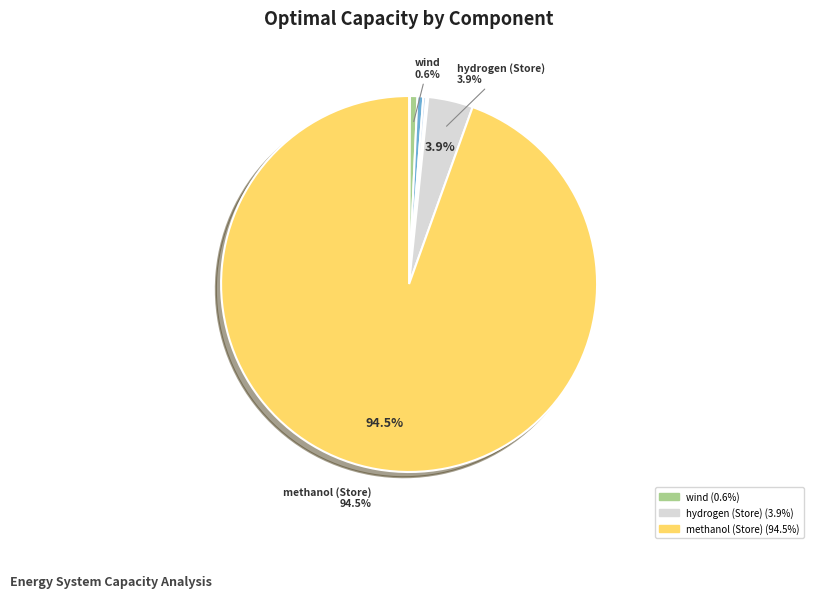

Count the number of slices in the pie.

9